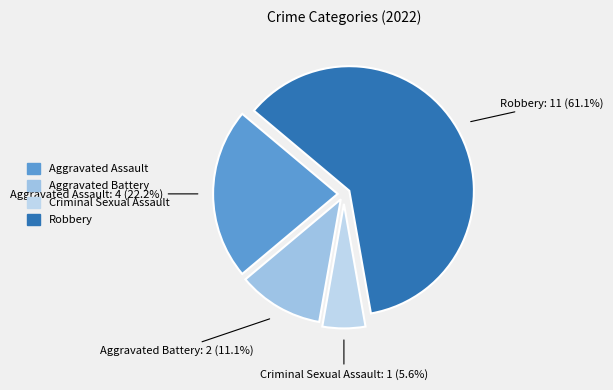

What percentage is the Robbery slice, to the nearest percent?

61%